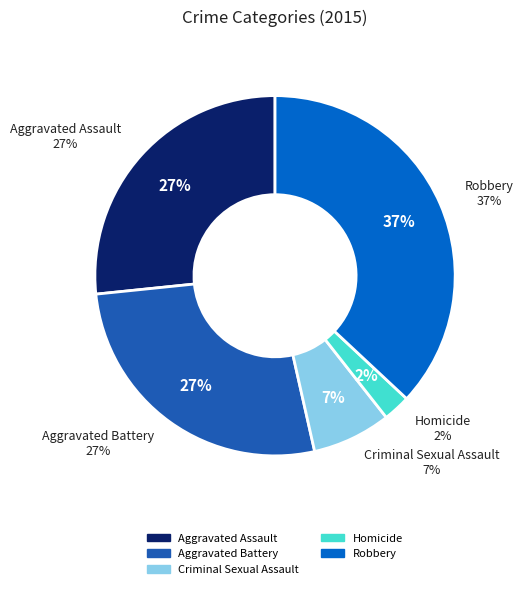

Rank the categories by value from lowest to highest.

Homicide, Criminal Sexual Assault, Aggravated Assault, Aggravated Battery, Robbery